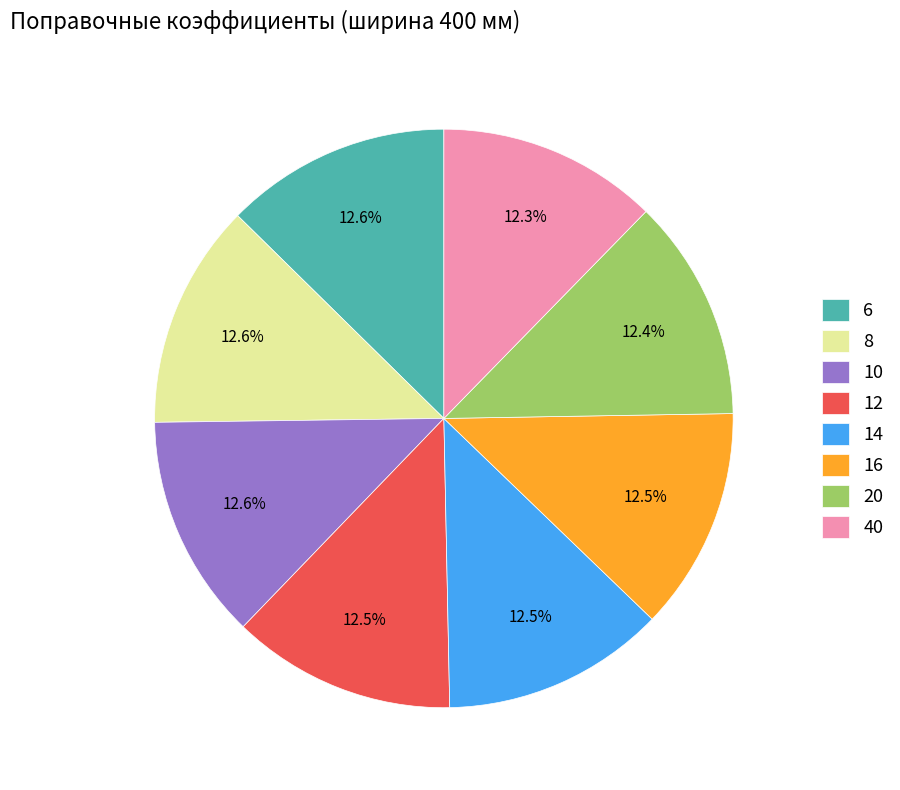

Does any single category account for the majority?

No